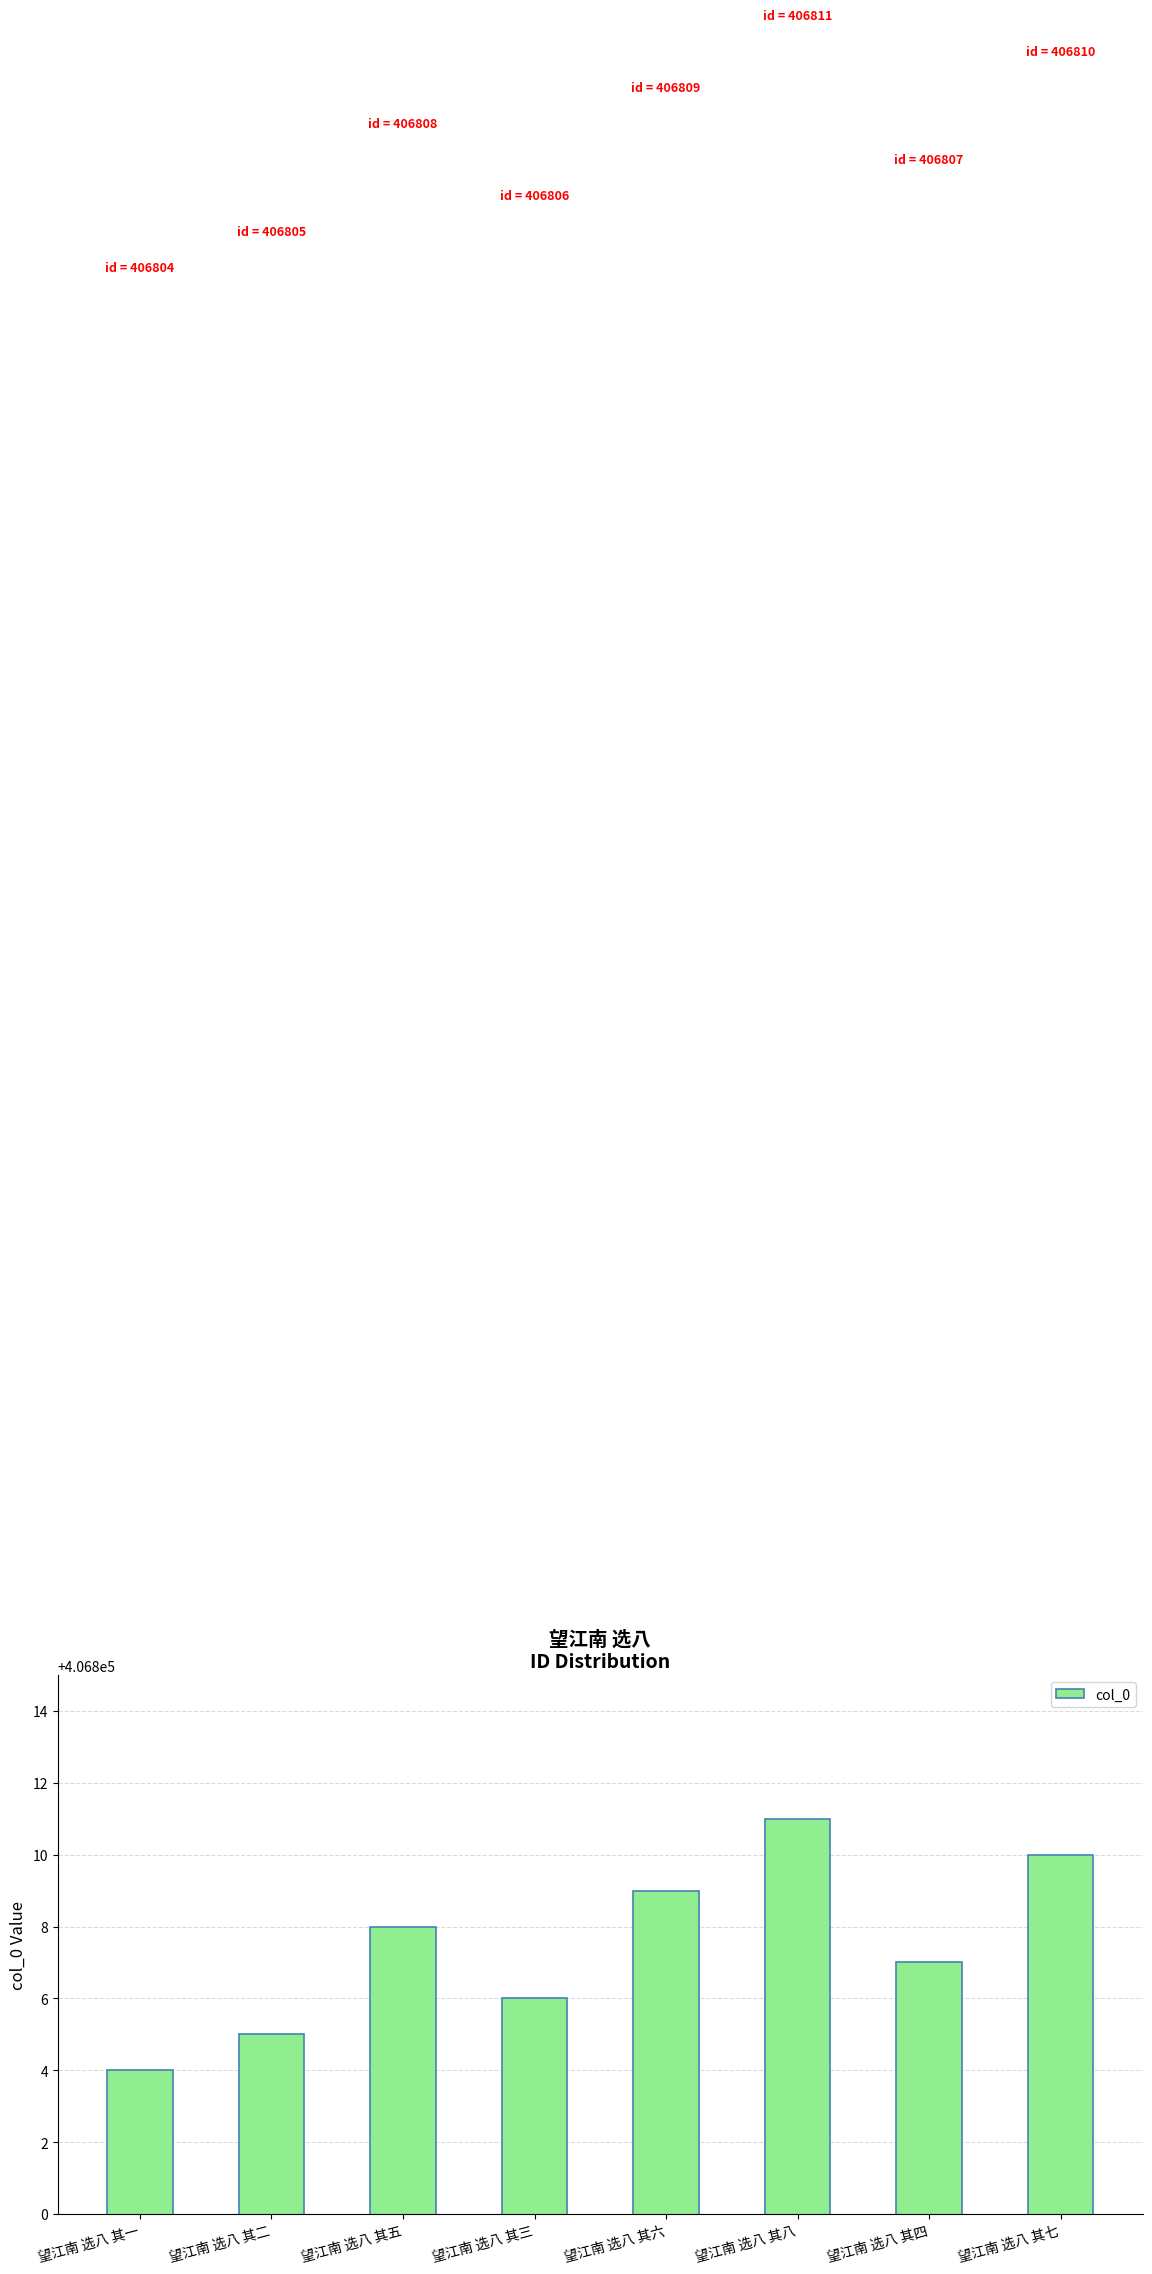

How many values are below 406808?

4